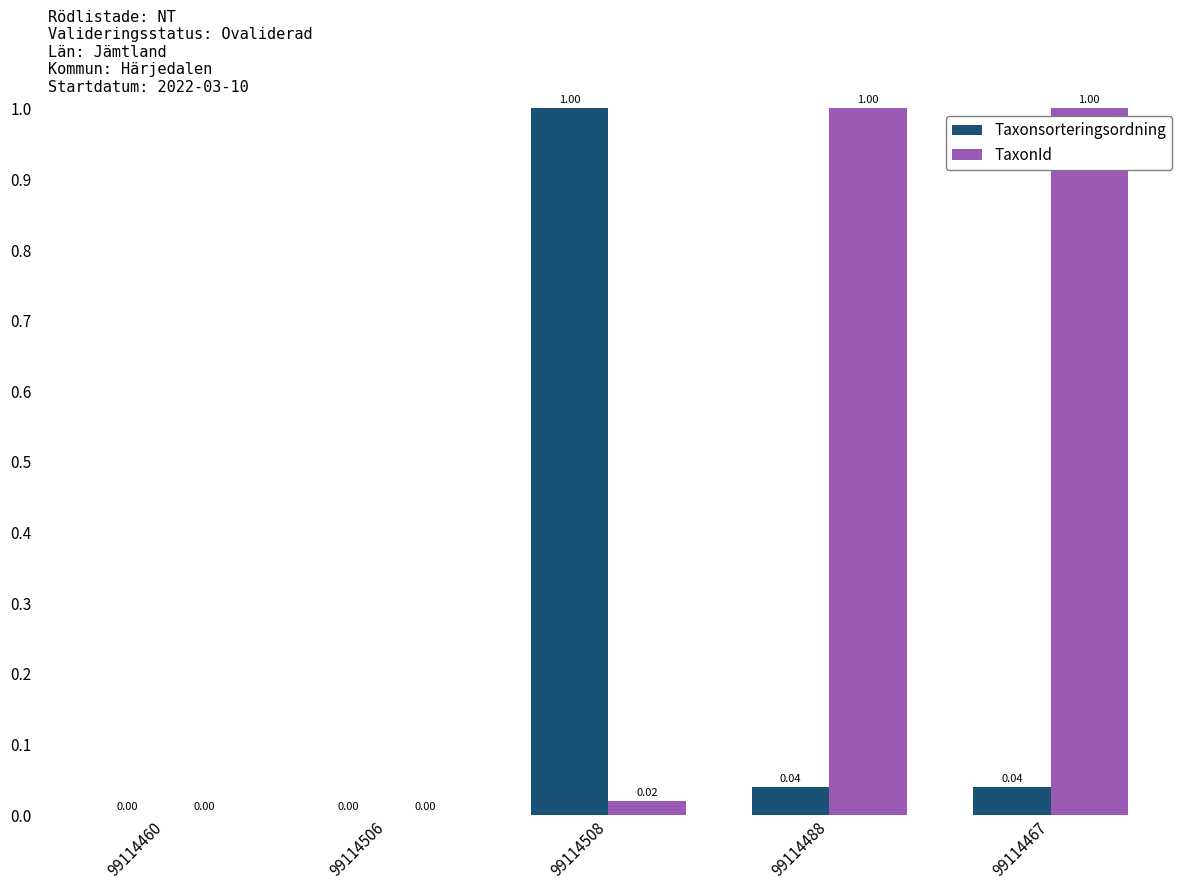

Which series changed the most between 99114506 and 99114467?

TaxonId